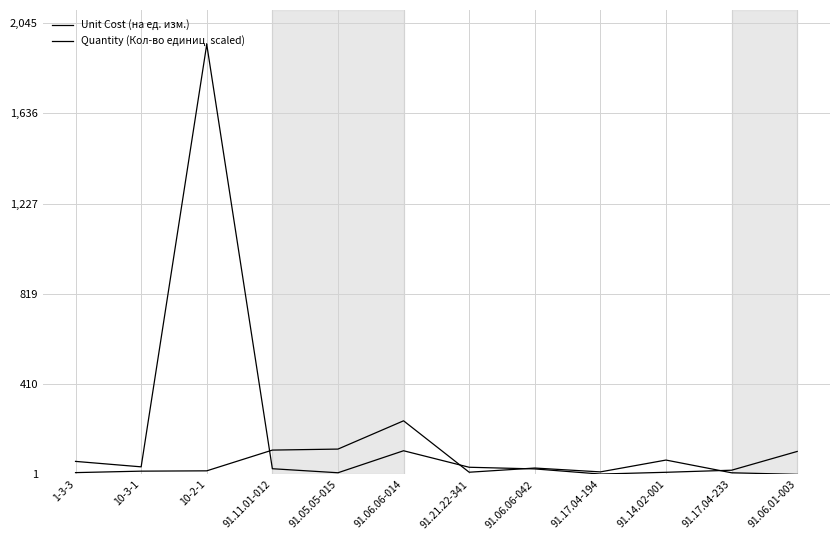

What is the maximum value for Quantity (Кол-во единиц, scaled)?

1947.9